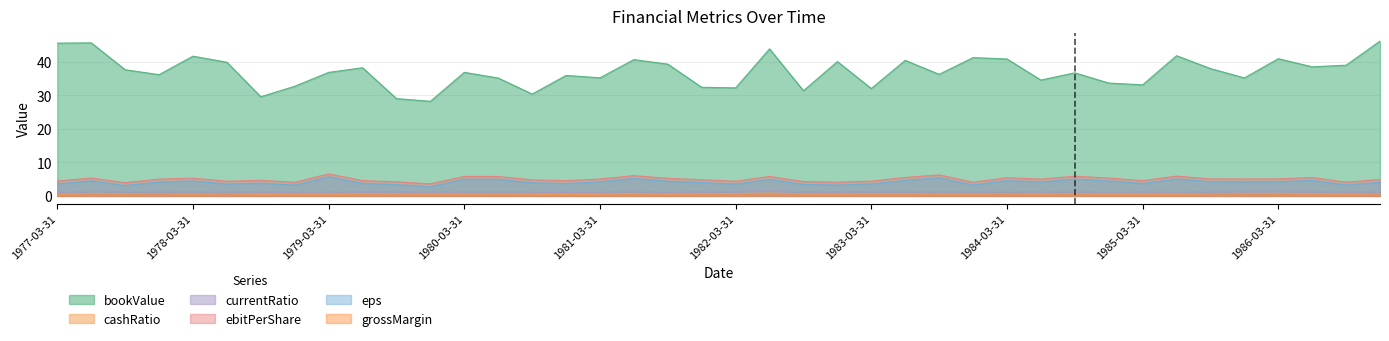

What is the spread (max minus min) of values at 1977-03-31?

45.0